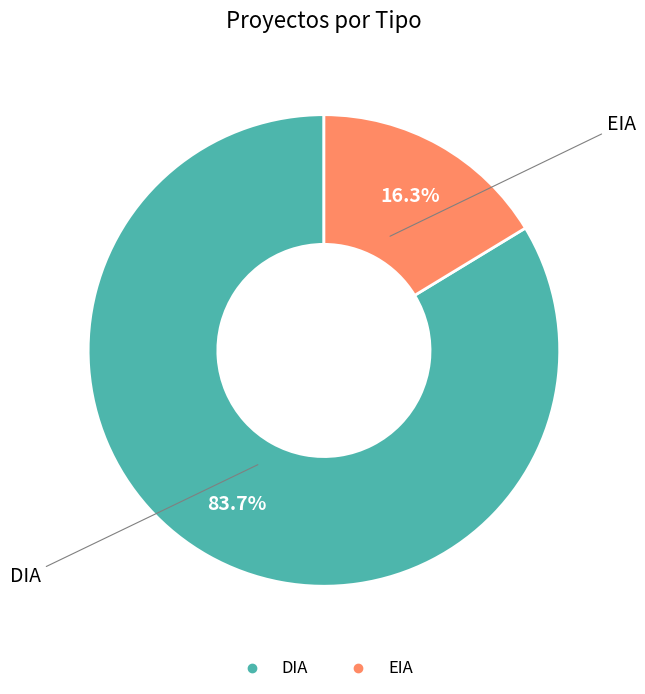

How many segments does this pie chart have?

2